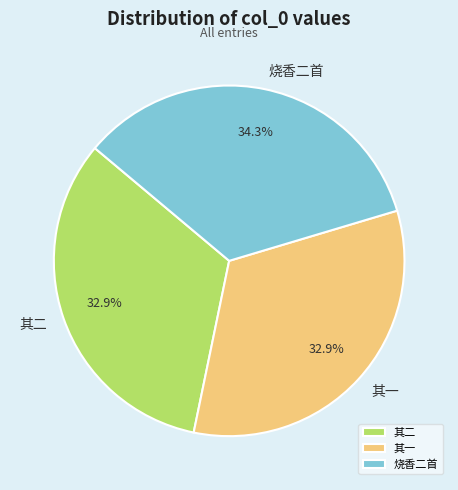

Which category has the biggest portion of the pie?

烧香二首